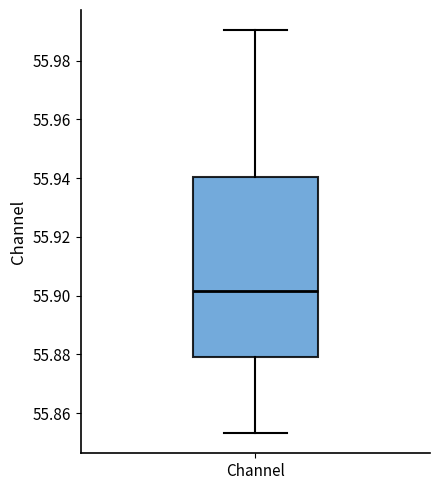

Transcribe this box plot: give where the median line is, the range the box spans, and where the two whiskers end, as read against the y-axis. The values are not printed on the chart, so give them approximately, as read against the axis.

median 55.902, box 55.878 to 55.940, whiskers 55.854 to 55.990